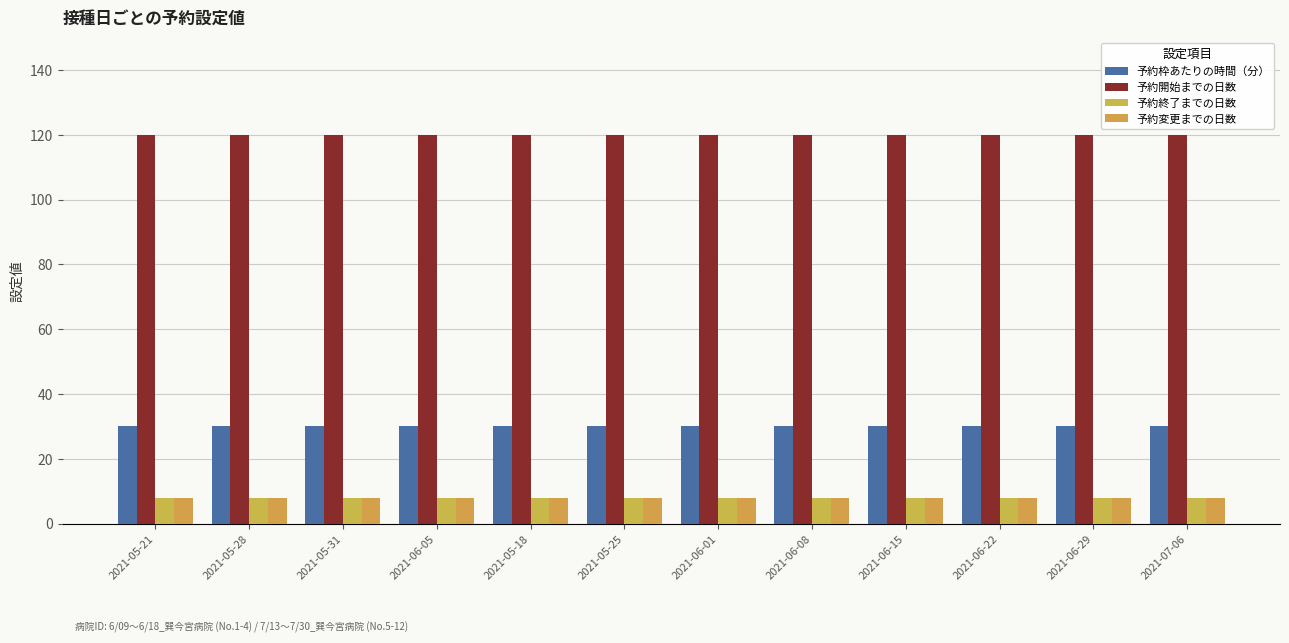

How many series are shown in this chart?

4